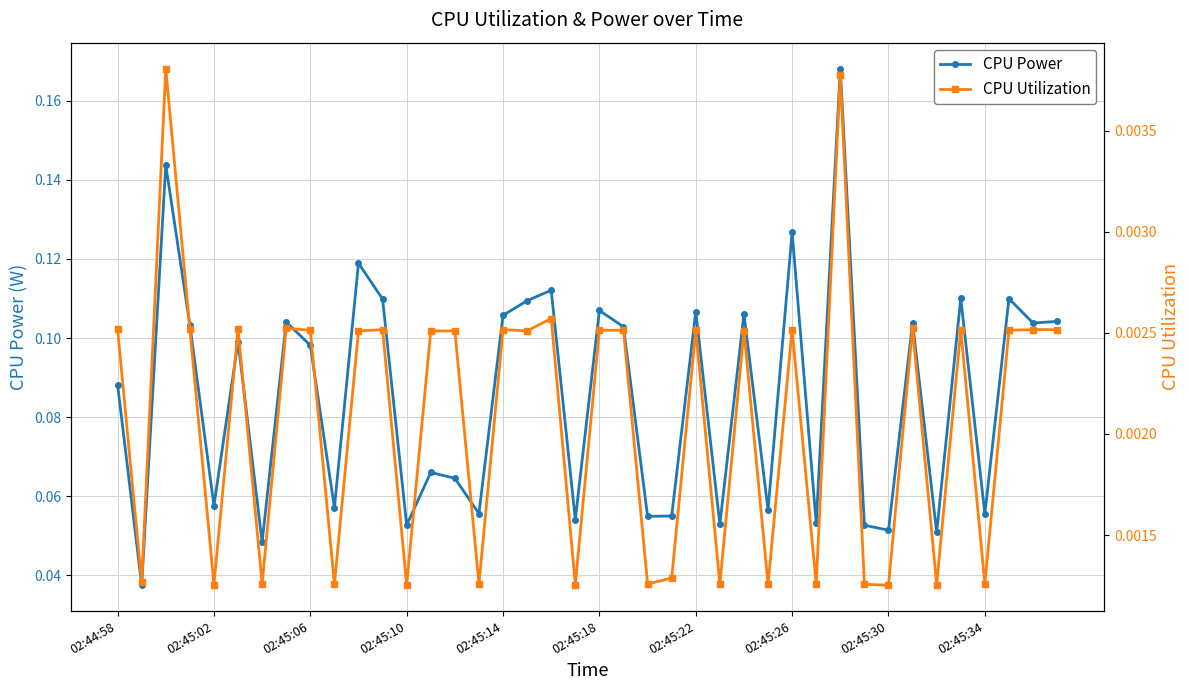

Count the CPU Power values in the range 0 to 1.

40